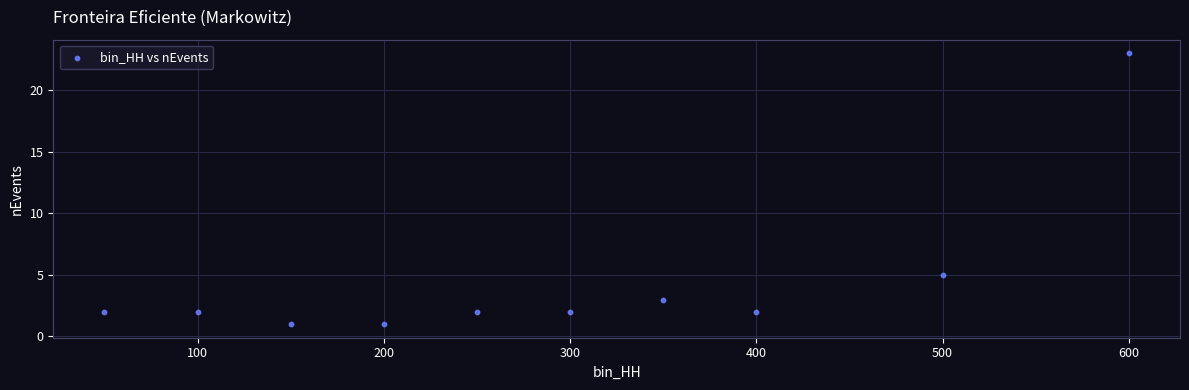

What Y value in the scatter plot is closest to 12?

5